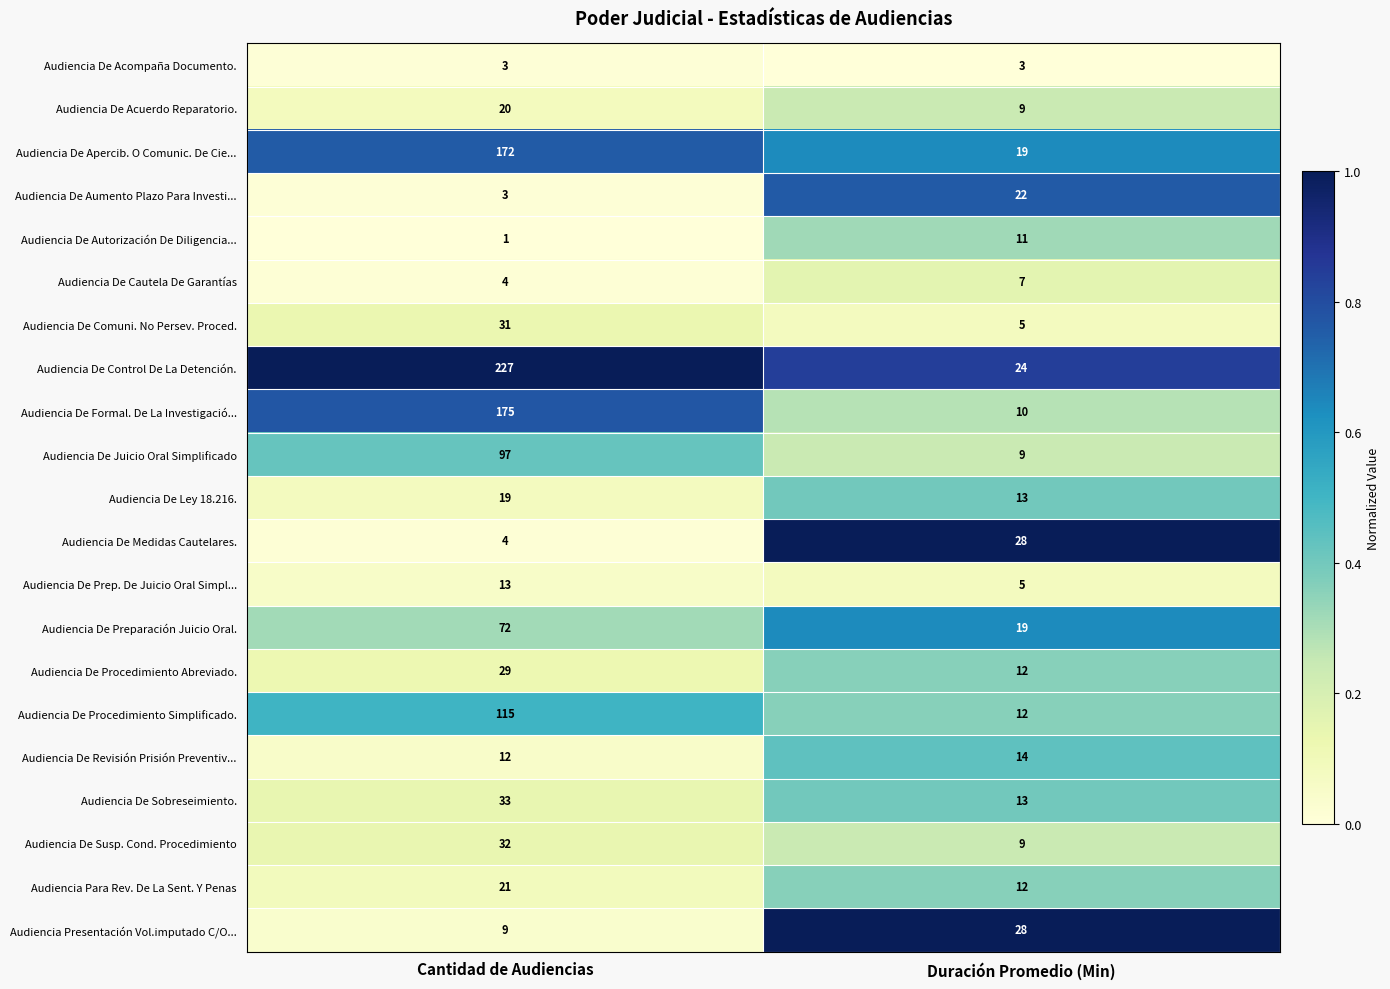

What is the sum of the Audiencia De Juicio Oral Simplificado values at Cantidad de Audiencias and Duración Promedio (Min)?

106